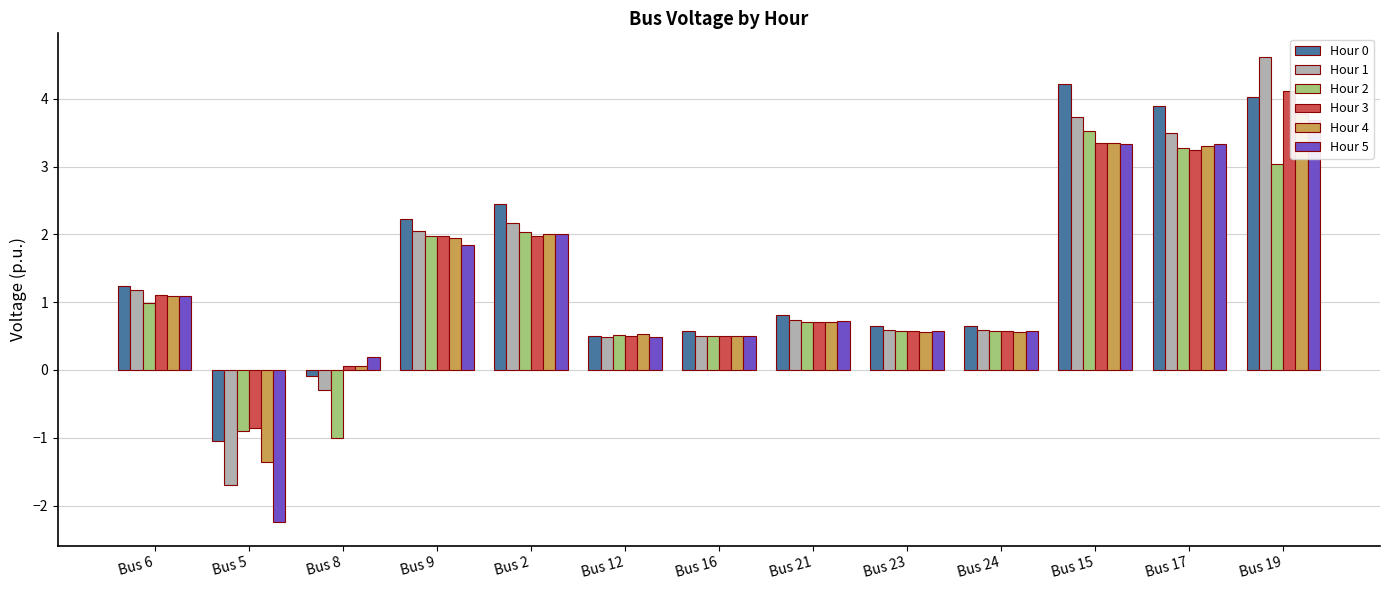

What is the label of the 12th bar from the left?

Bus 17